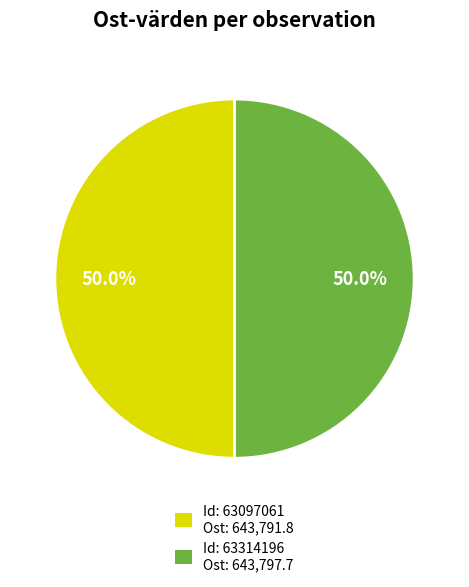

What is the ratio of the value at Id: 63097061 Ost: 643,791.8 to the value at Id: 63314196 Ost: 643,797.7?

1.0